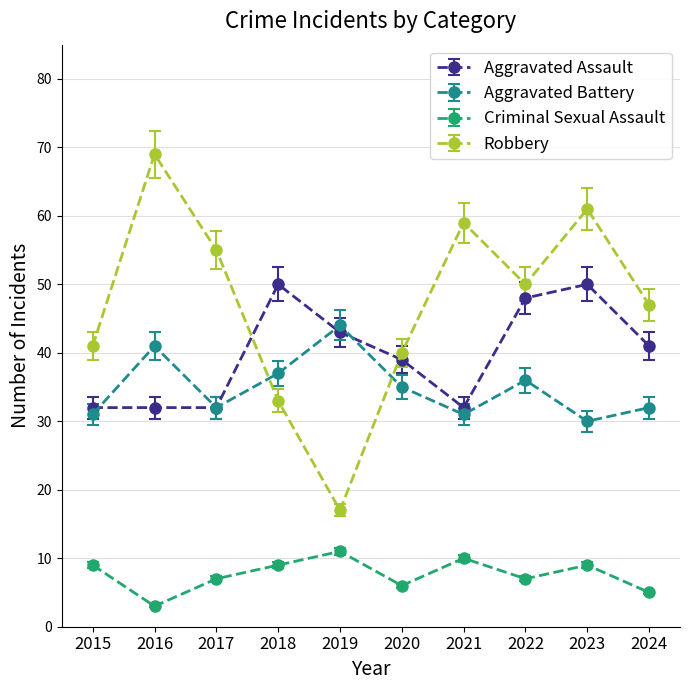

What is the value of the Robbery point at the 4th from the left?

33